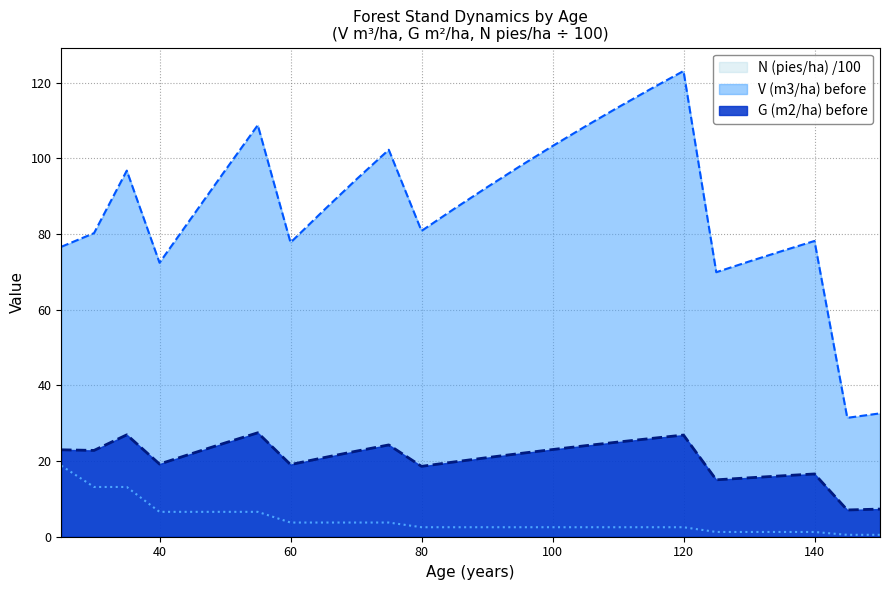

At which category does G (m2/ha) before reach its first local peak?

35